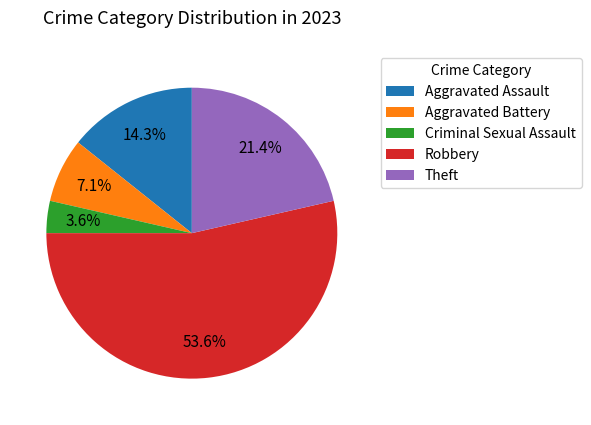

What percentage is the Criminal Sexual Assault slice, to the nearest percent?

4%